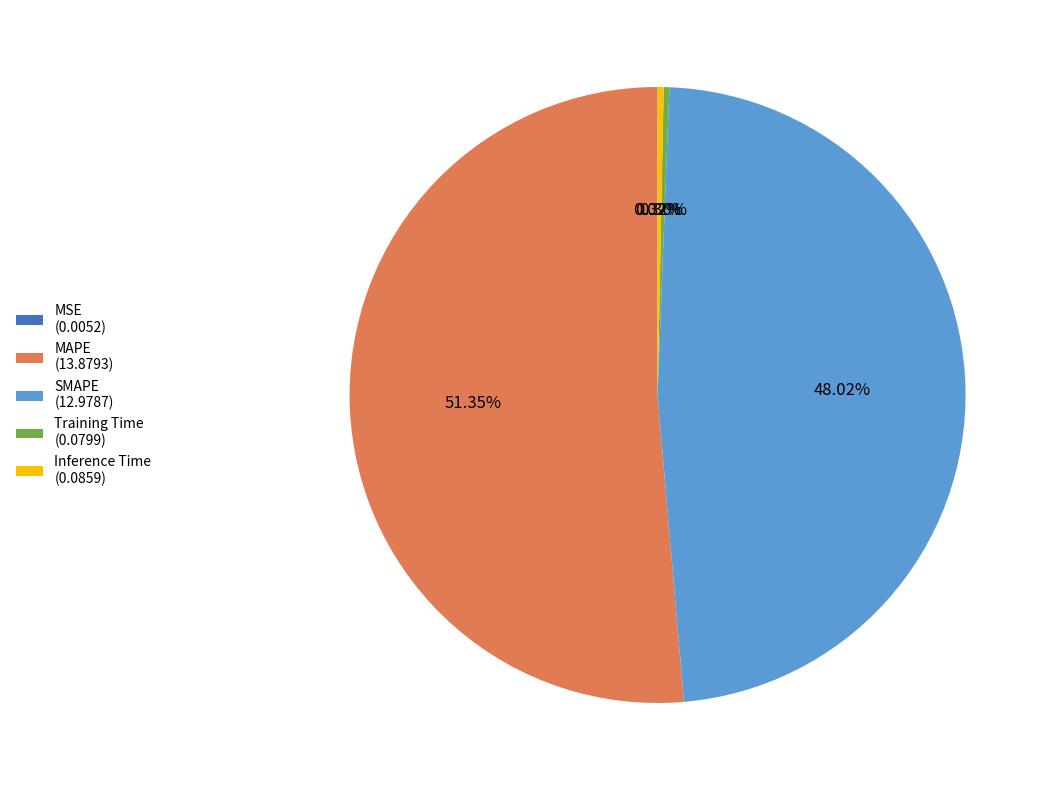

Does any single category account for the majority?

Yes